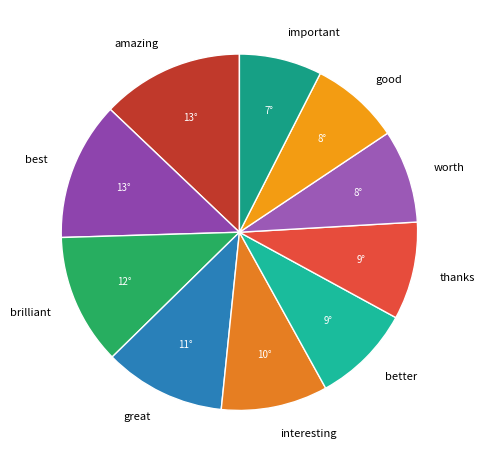

How many segments does this pie chart have?

10